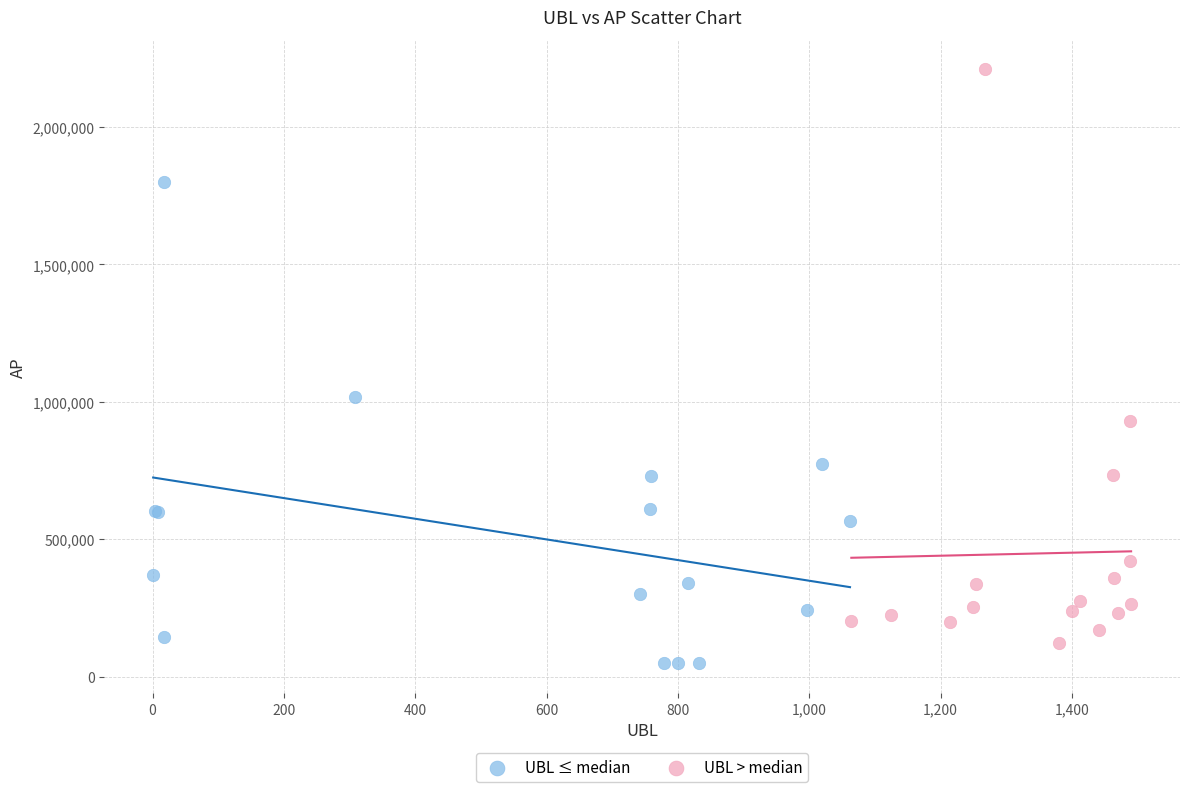

Which series has the largest Y range (max minus min)?

UBL > median